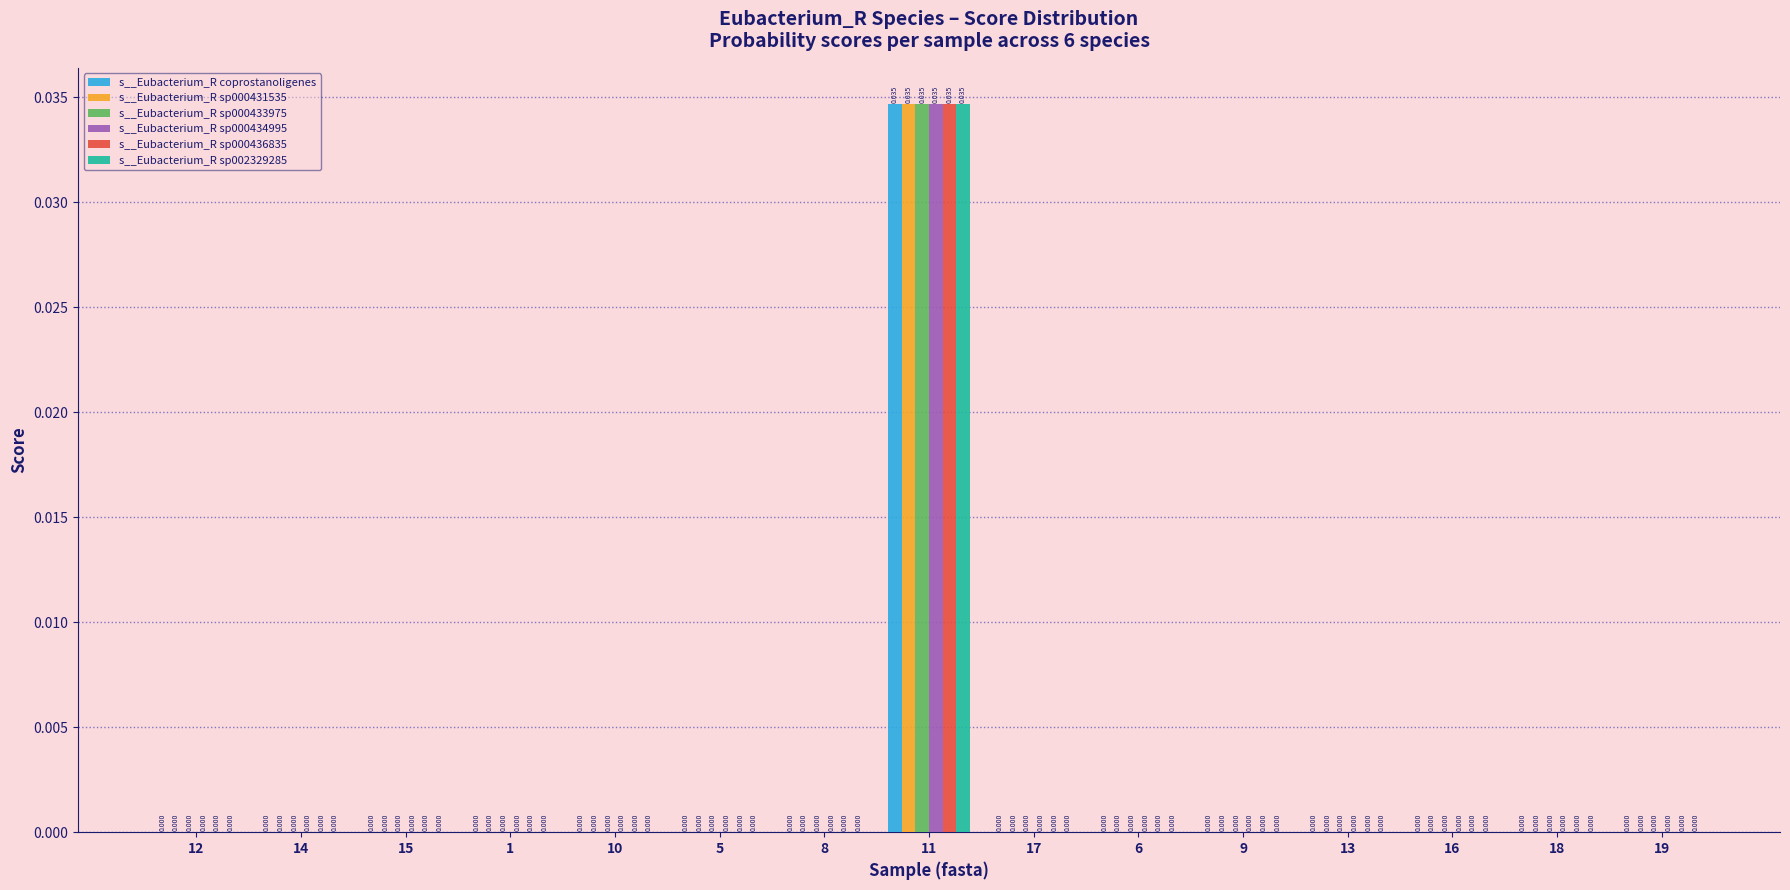

At which category is the sum across all series the highest?

11